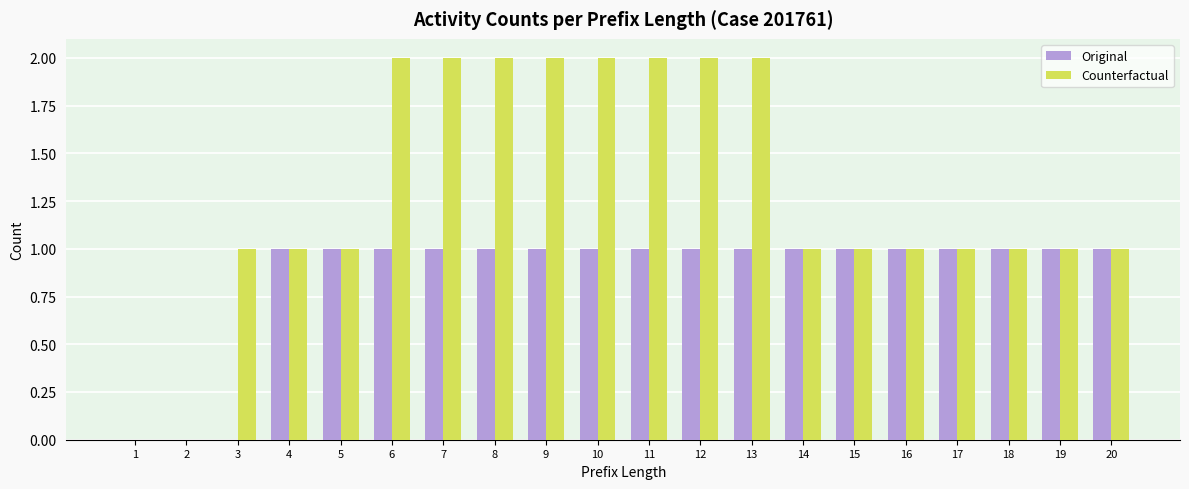

Is it true that Original equals 1 at 14?

True